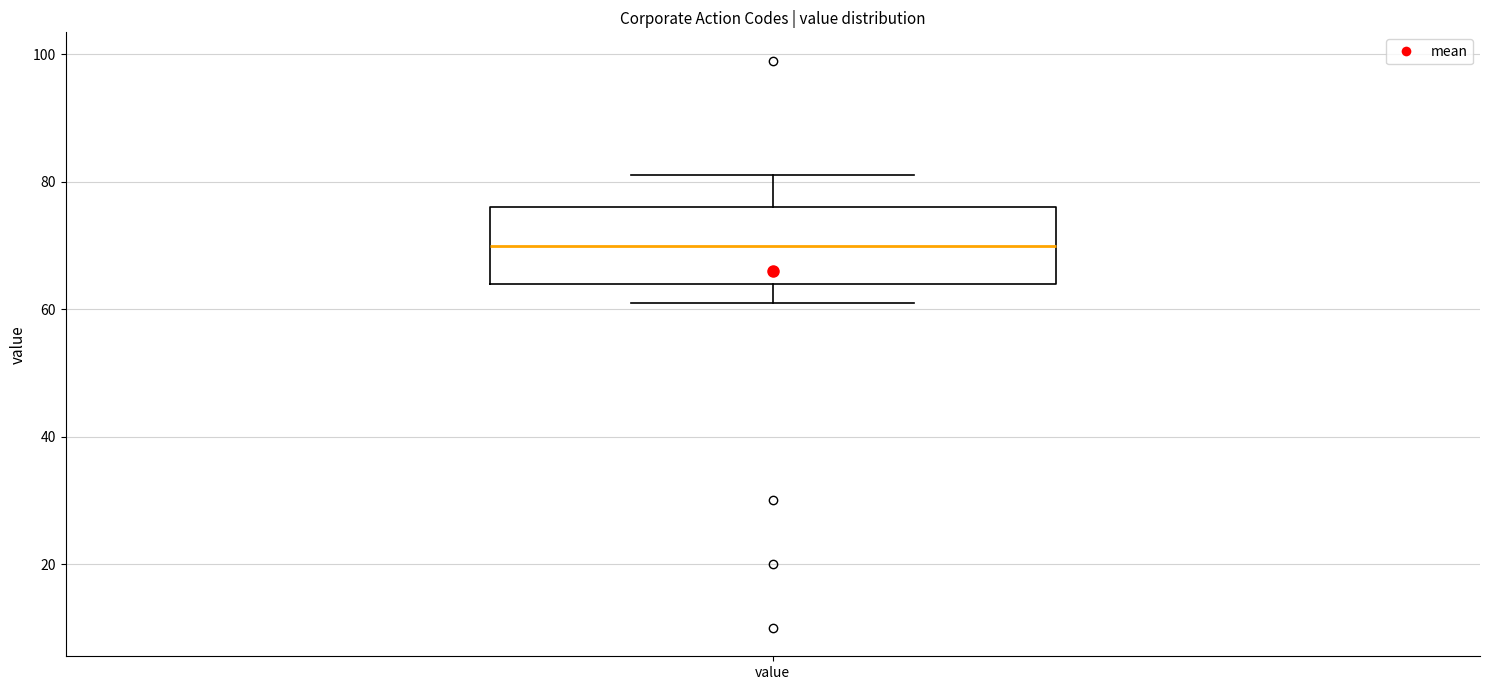

Transcribe this box plot: give where the median line is, the range the box spans, and where the two whiskers end, as read against the y-axis. The values are not printed on the chart, so give them approximately, as read against the axis.

median 70, box 64 to 76, whiskers 62 to 82